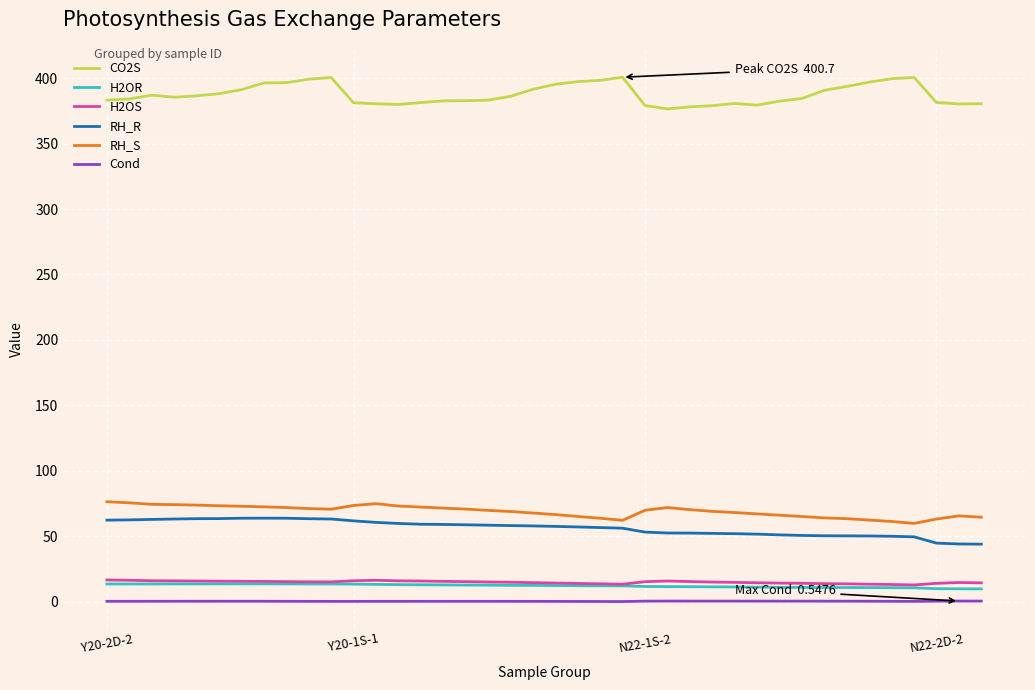

Which series has the widest spread of values?

CO2S